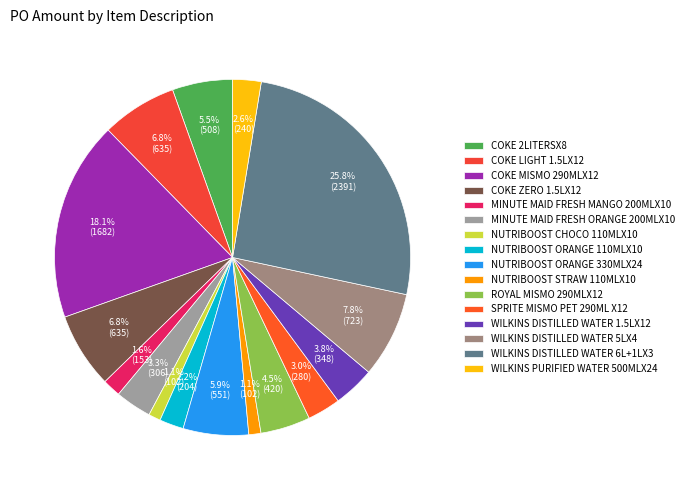

Which slice is the smallest?

NUTRIBOOST CHOCO 110MLX10